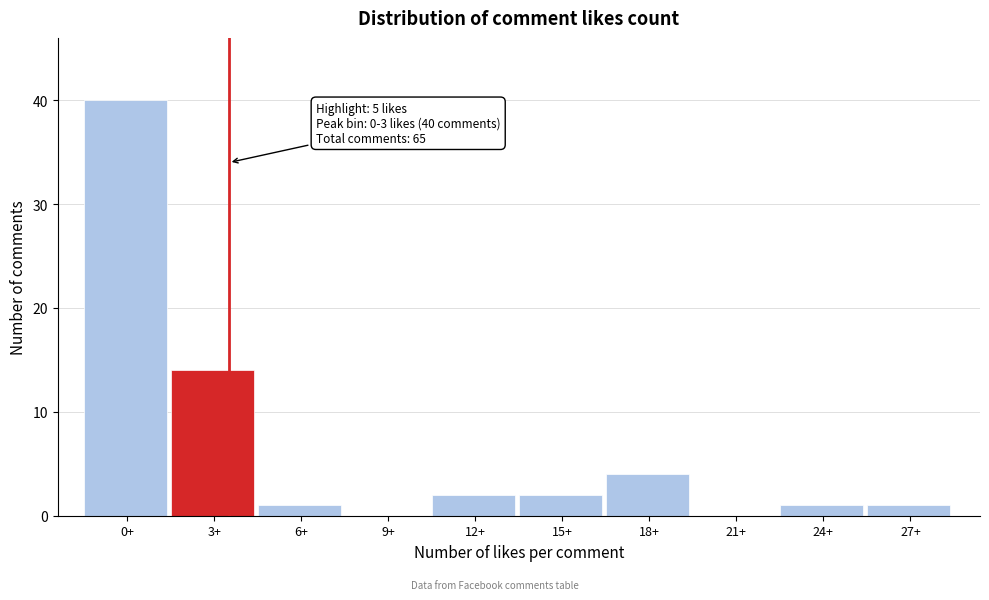

Reading left to right, transcribe all the data shown in this chart.

0+=40	3+=14	6+=1	9+=0	12+=2	15+=2	18+=4	21+=0	24+=1	27+=1